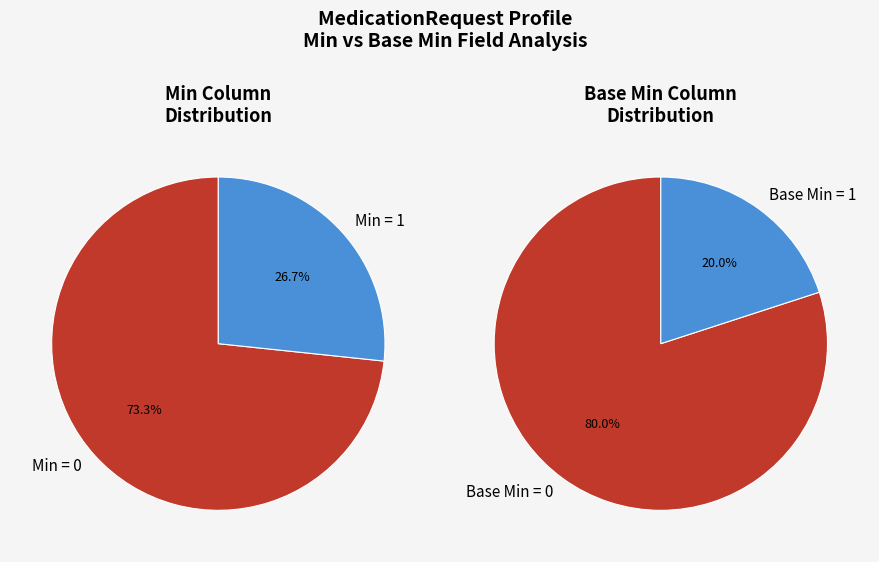

Which category has the biggest portion of the pie?

Min=0